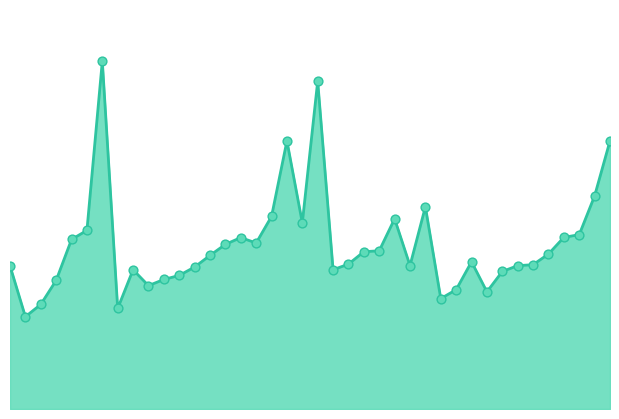

Is this an area chart (filled region under the line)?

Yes